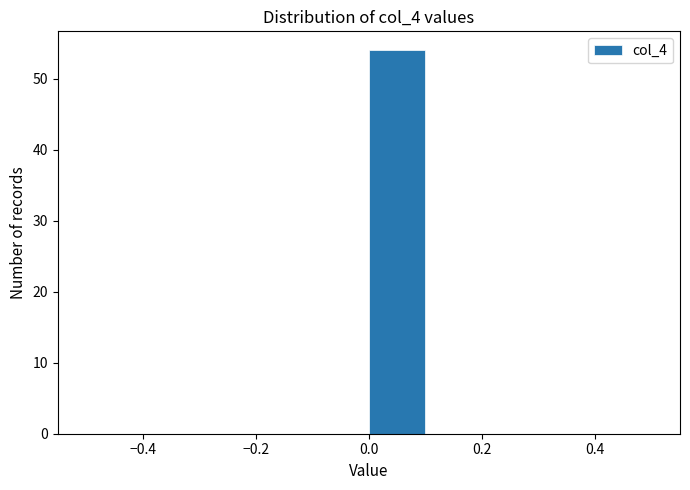

What is the height of the bar covering 0.0 to 0.1 on the x-axis? The values are not printed on the chart, so give them approximately, as read against the axis.

54